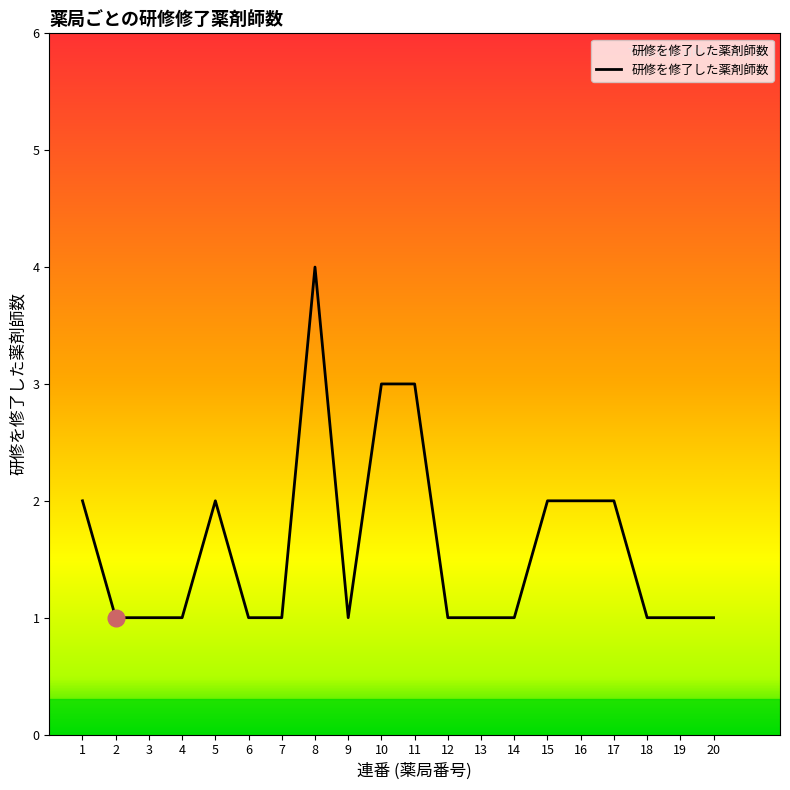

What is the sum of all values?

32